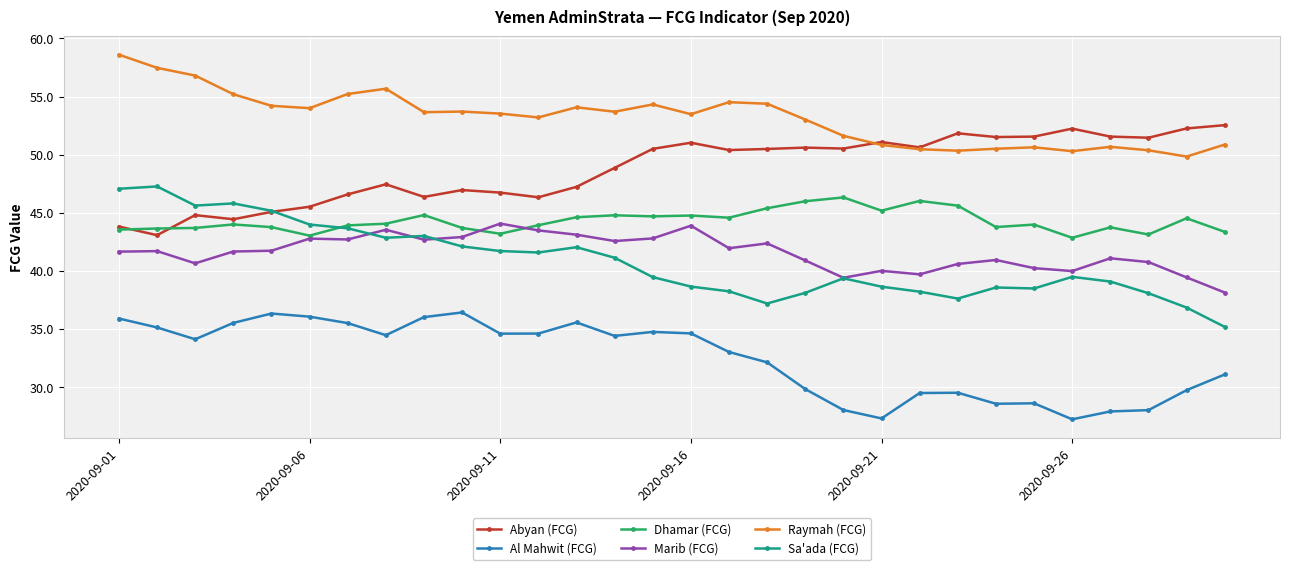

True or false: Dhamar (FCG) has more than 0 interior local peaks.

True